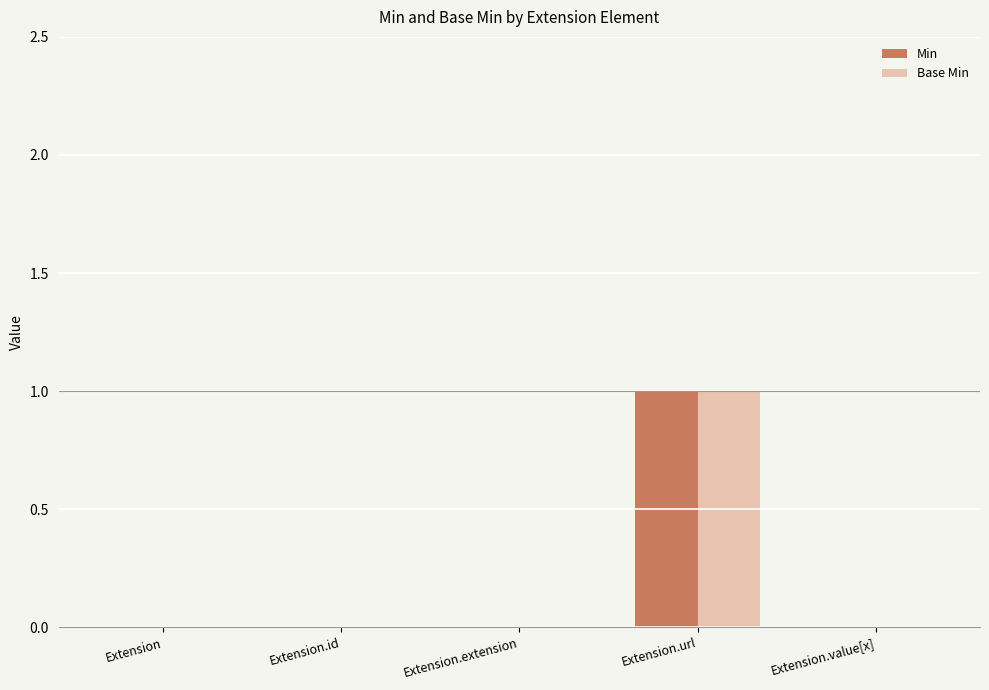

At which category is the sum across all series the highest?

Extension.url